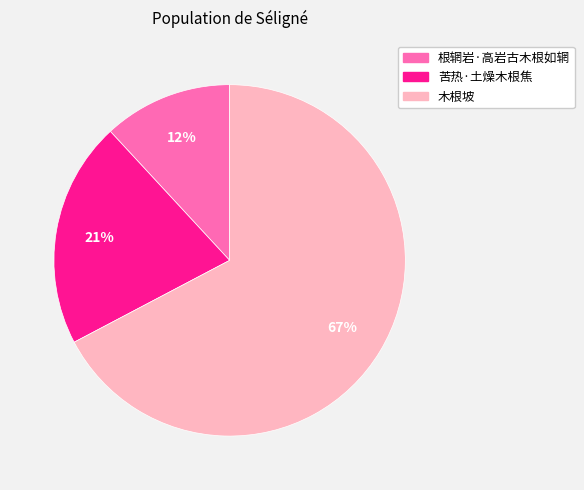

Is 木根坡 the majority of the pie?

Yes